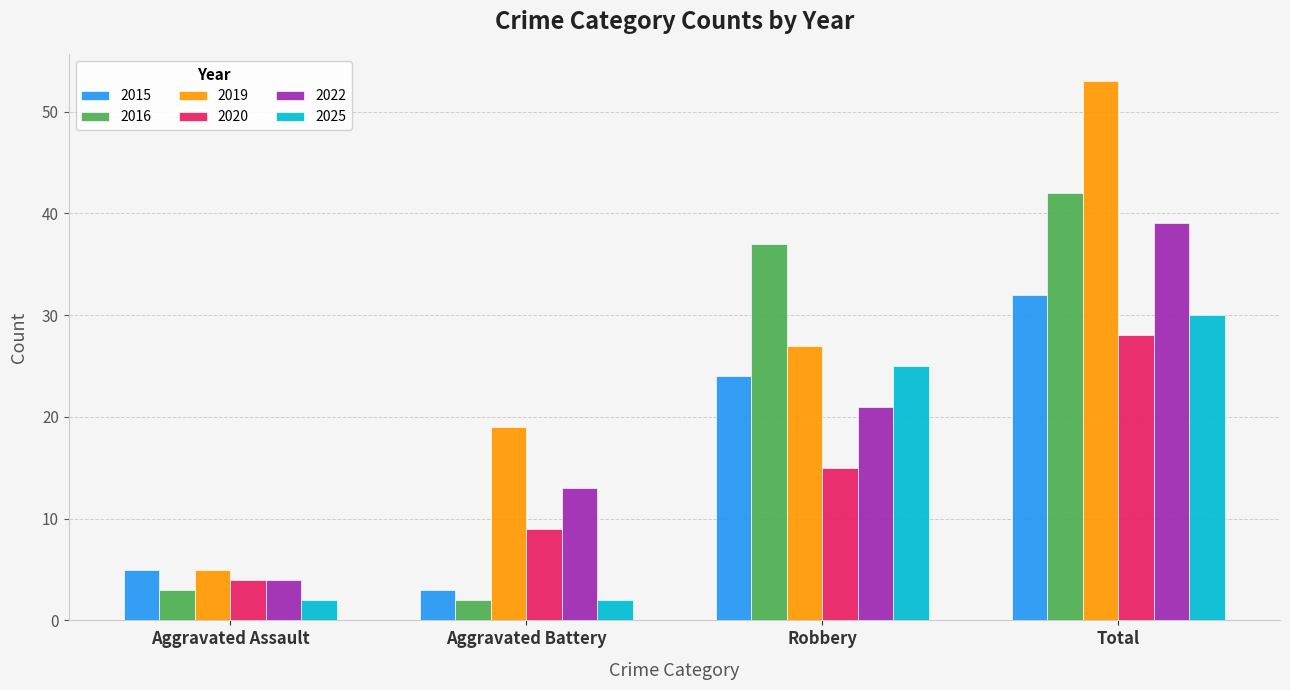

What is the label of the 3rd bar from the left?

Robbery